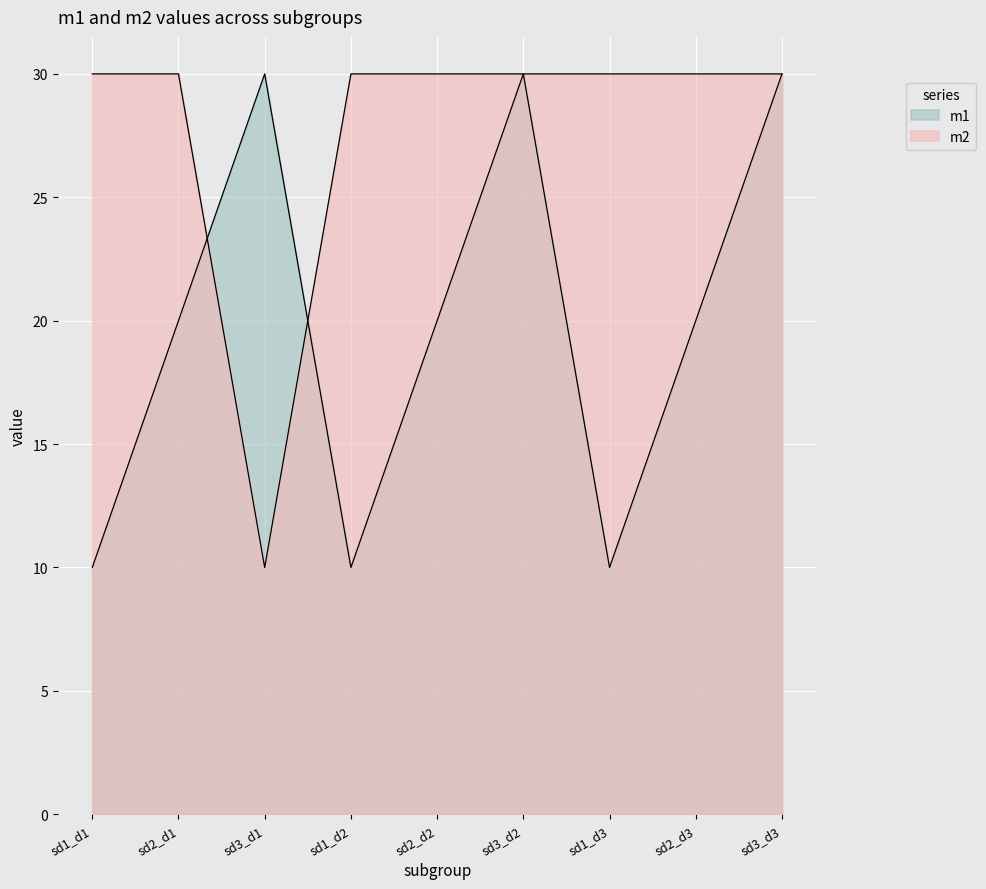

How many lines are shown in the chart?

2